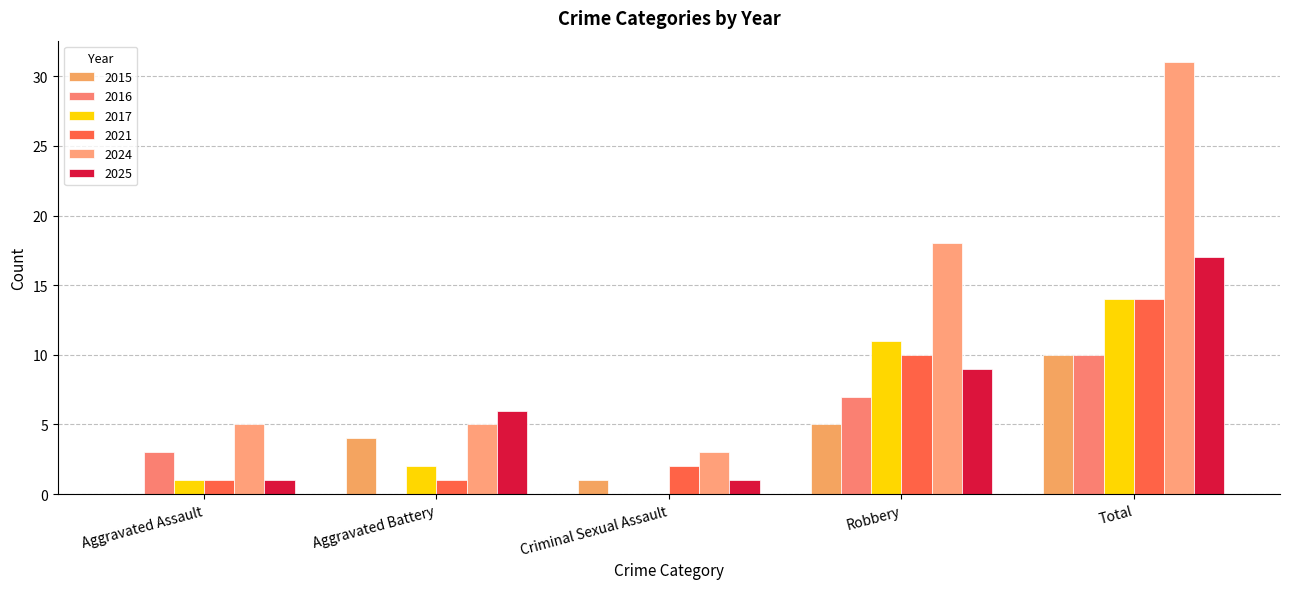

What are all the series names shown in the legend?

2015, 2016, 2017, 2021, 2024, 2025